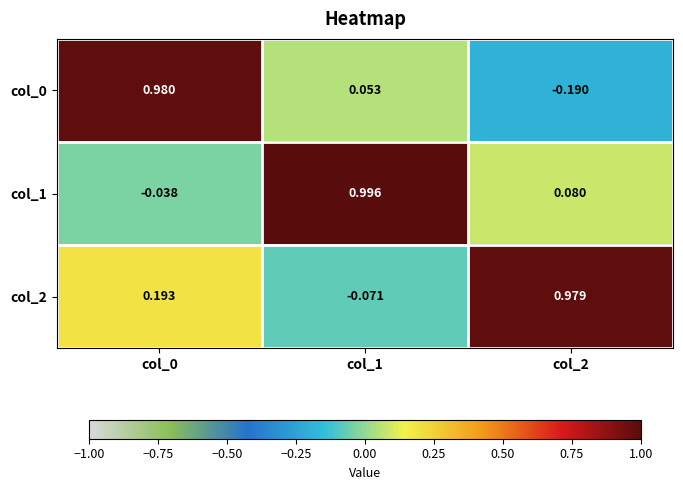

Which series has the largest total across all categories?

col_2